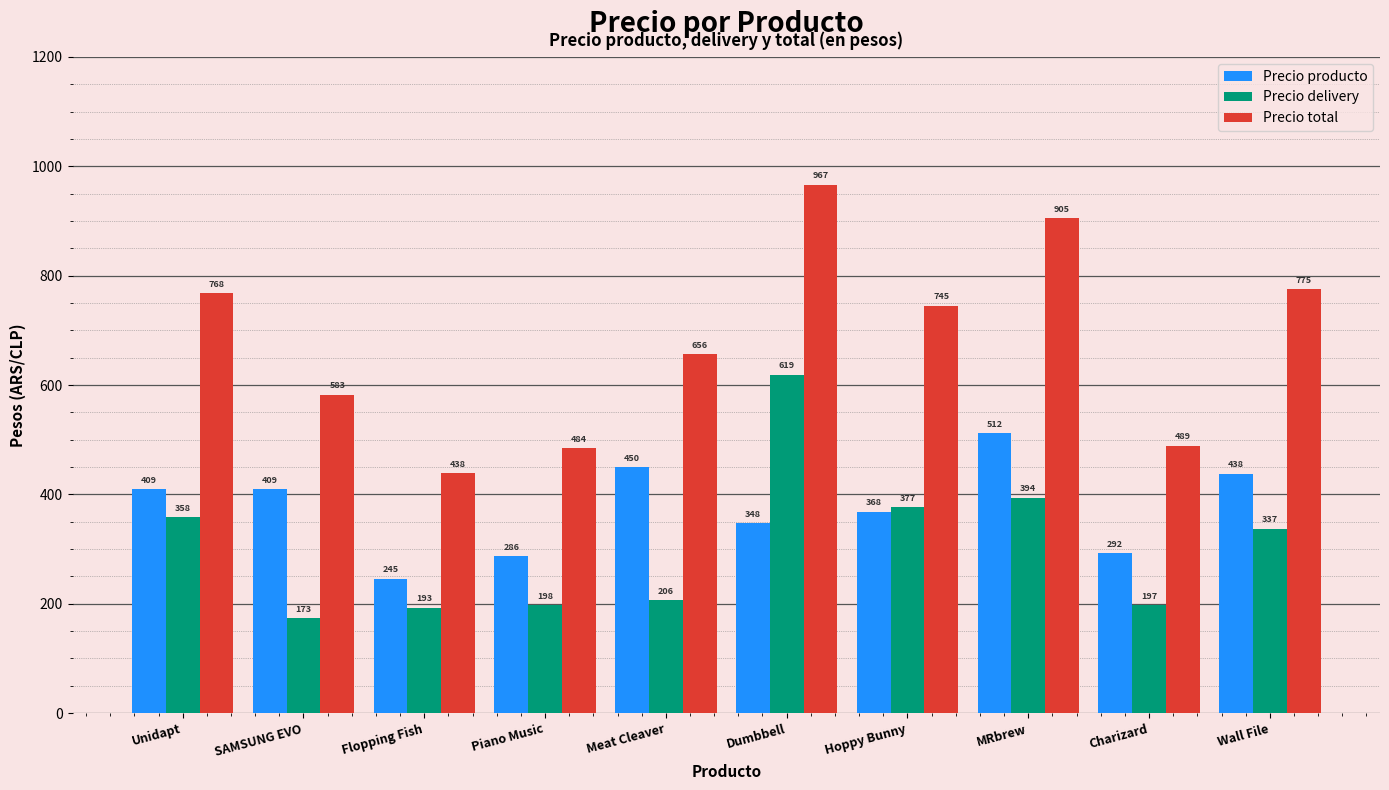

At which label is Precio producto closest to 378?

Hoppy Bunny